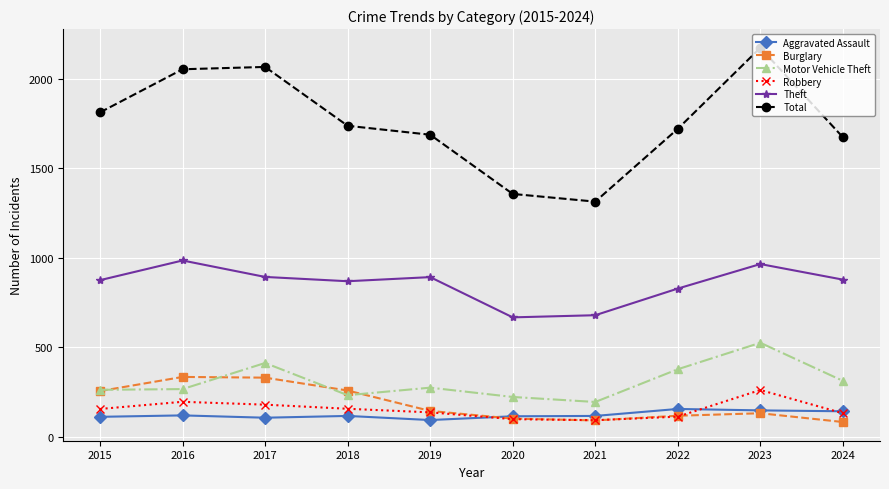

Which series has the largest range (max minus min)?

Total